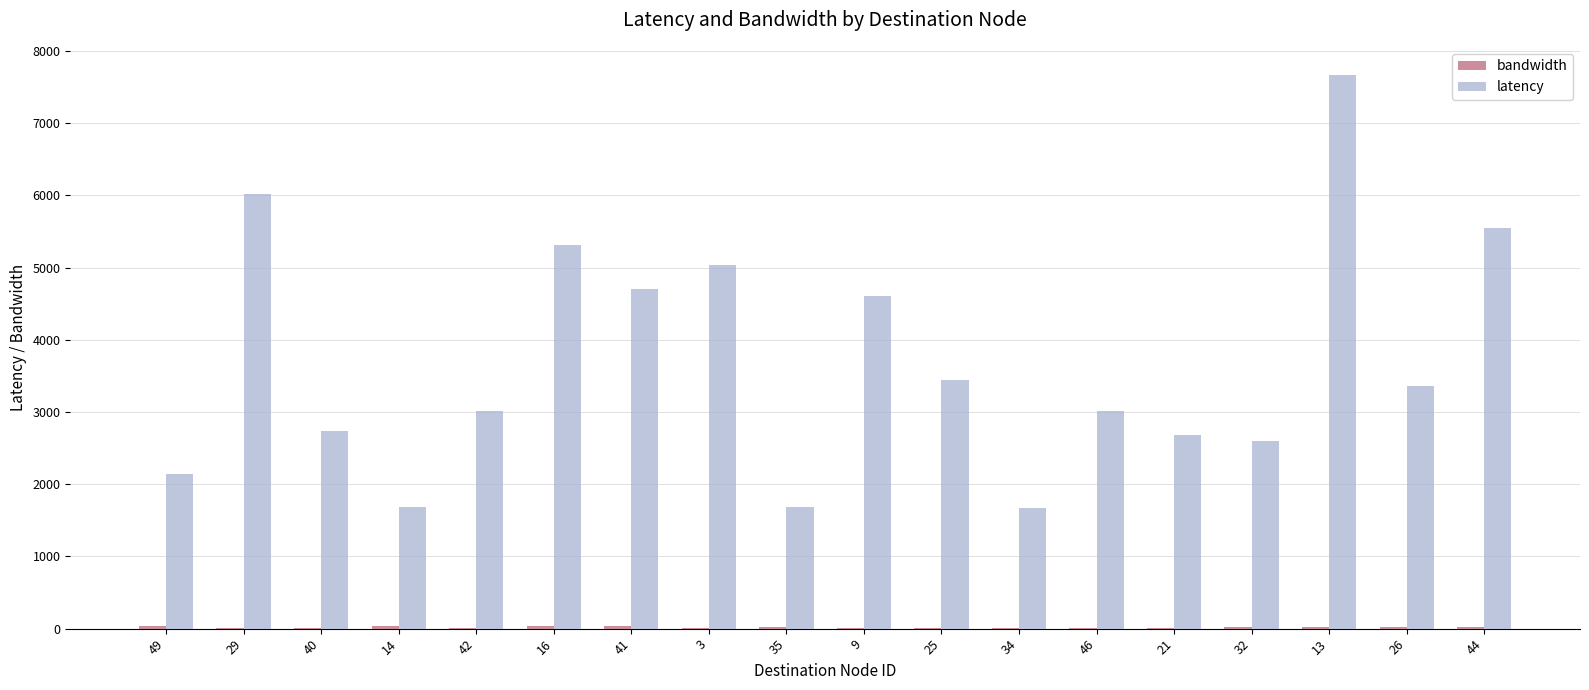

Which series changed the most between 35 and 32?

latency